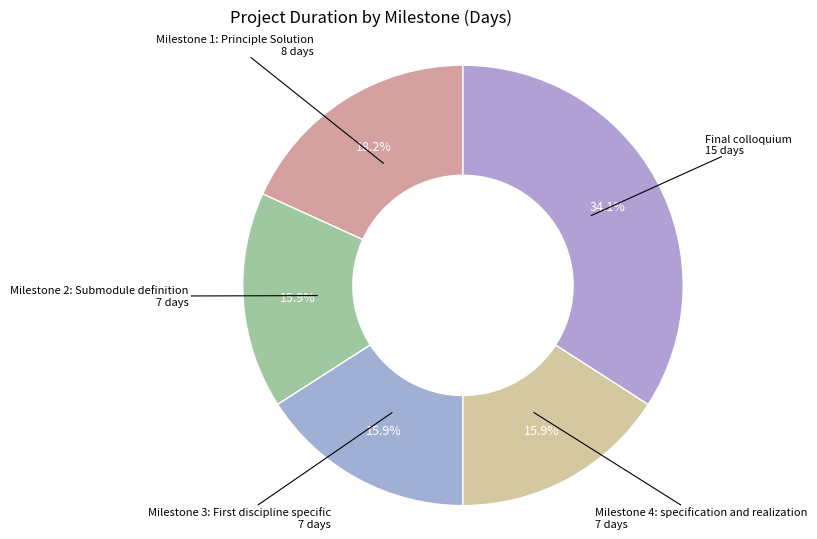

Count the number of slices in the pie.

5